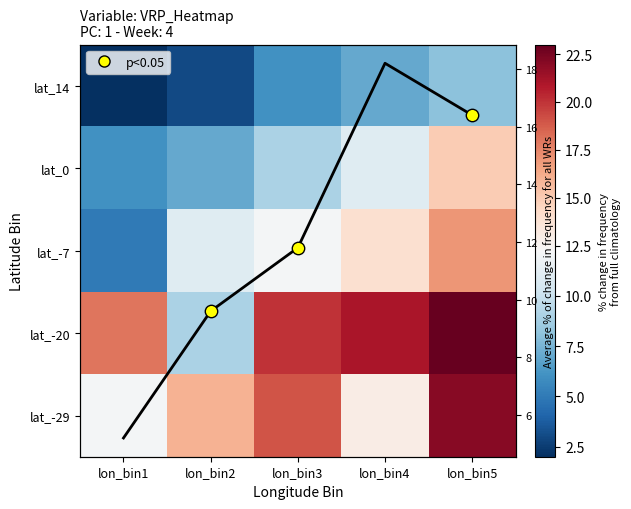

At how many categories does at least one series exceed 16?

4